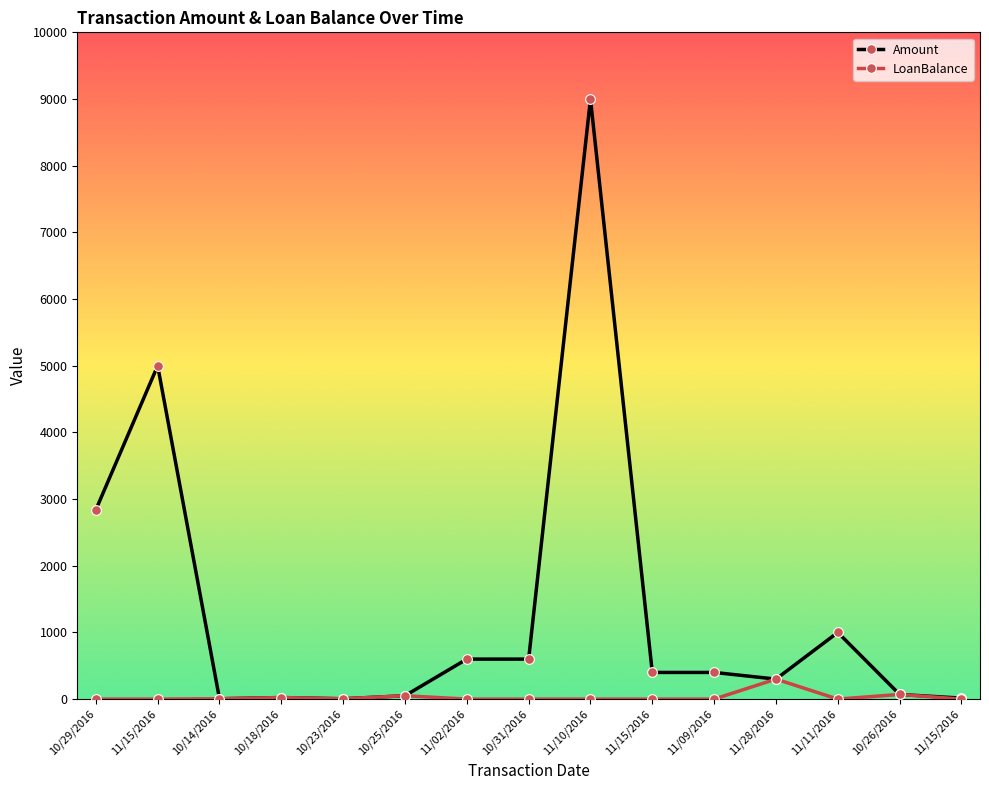

Does the chart have visible grid lines?

No